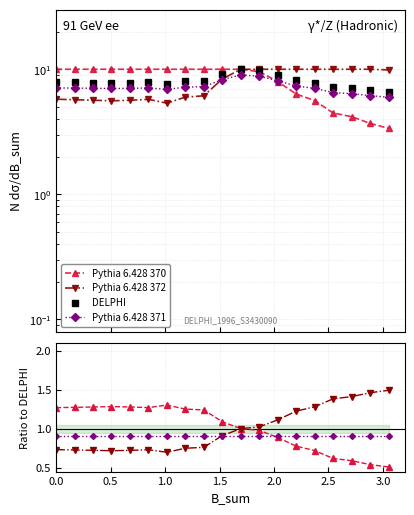

In Pythia 6.428 371, how many points are lower than both neighbors (excluding endpoints)?

2